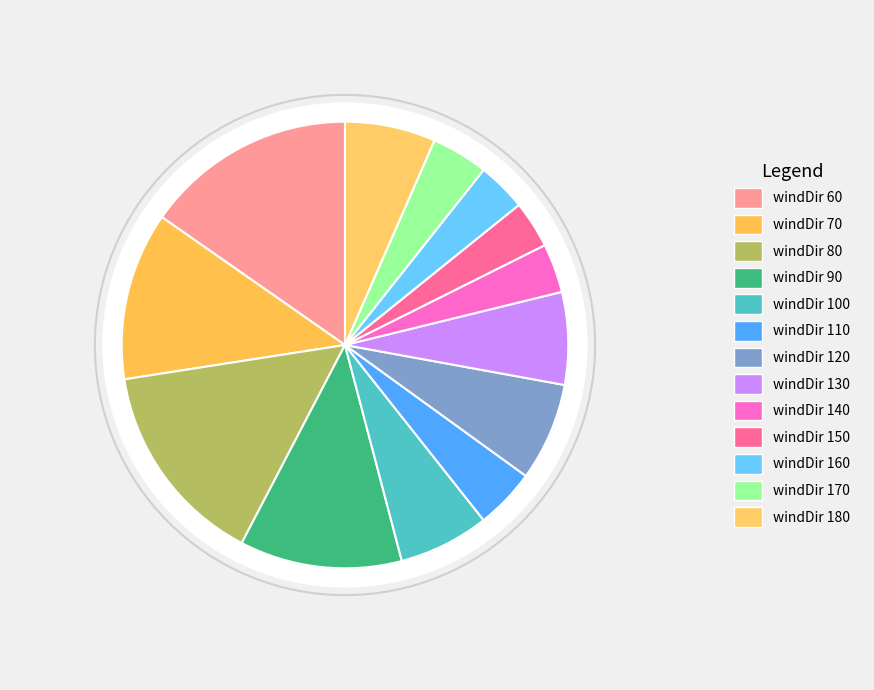

Which has a higher value, 170 or 110?

110